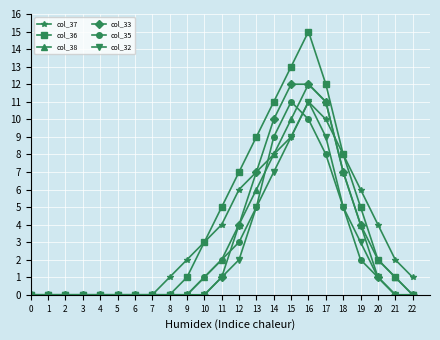

Reading left to right, what are all the values shown in this chart?

col_37: 0	0	0	0	0	0	0	0	1	2	3	4	6	7	8	9	11	10	8	6	4	2	1
col_36: 0	0	0	0	0	0	0	0	0	1	3	5	7	9	11	13	15	12	8	5	2	1	0
col_38: 0	0	0	0	0	0	0	0	0	0	1	2	4	6	8	10	12	11	7	4	2	1	0
col_33: 0	0	0	0	0	0	0	0	0	0	0	1	4	7	10	12	12	11	7	4	1	0	0
col_35: 0	0	0	0	0	0	0	0	0	0	1	2	3	5	9	11	10	8	5	2	1	0	0
col_32: 0	0	0	0	0	0	0	0	0	0	0	1	2	5	7	9	11	9	5	3	1	0	0